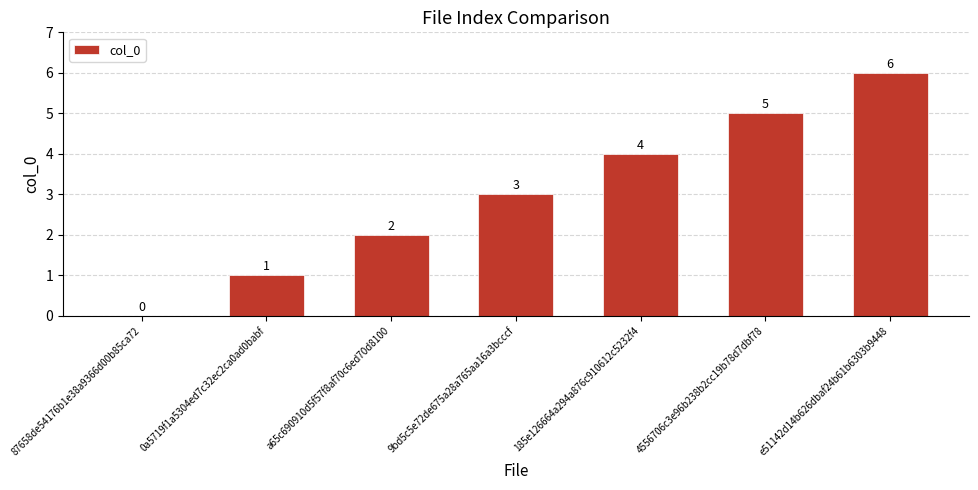

Which label corresponds to the largest value in the chart?

e51142d14b626dbaf24b61b6303b9448